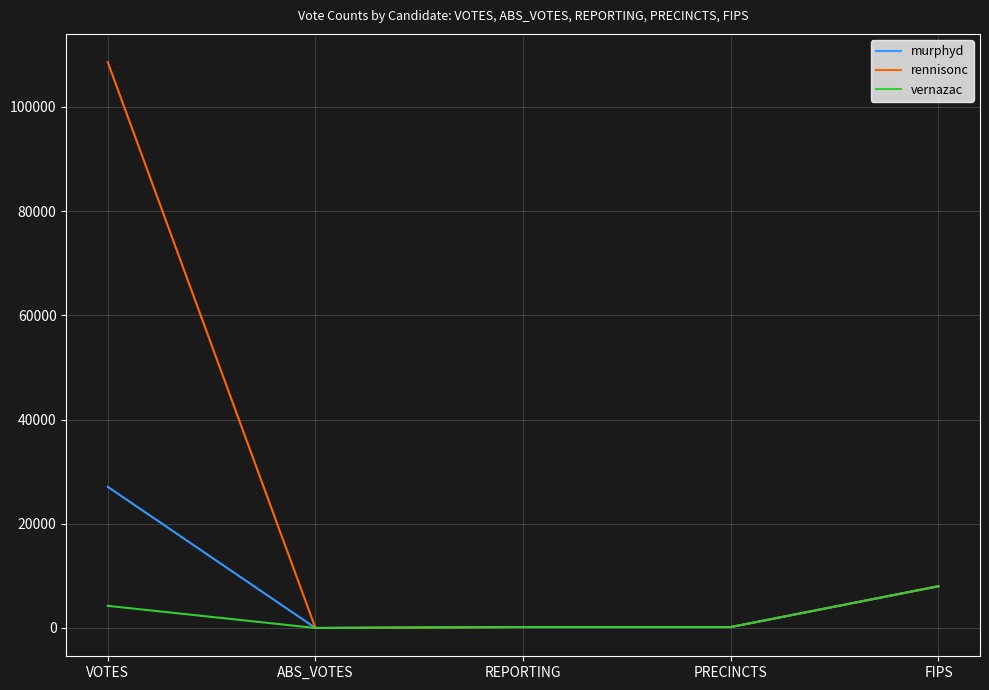

True or false: vernazac has a value of 179 at PRECINCTS.

True